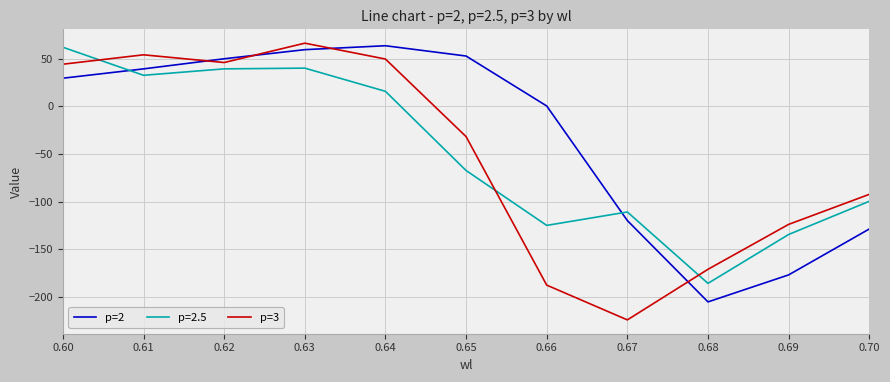

What is the smallest value displayed?

-224.4